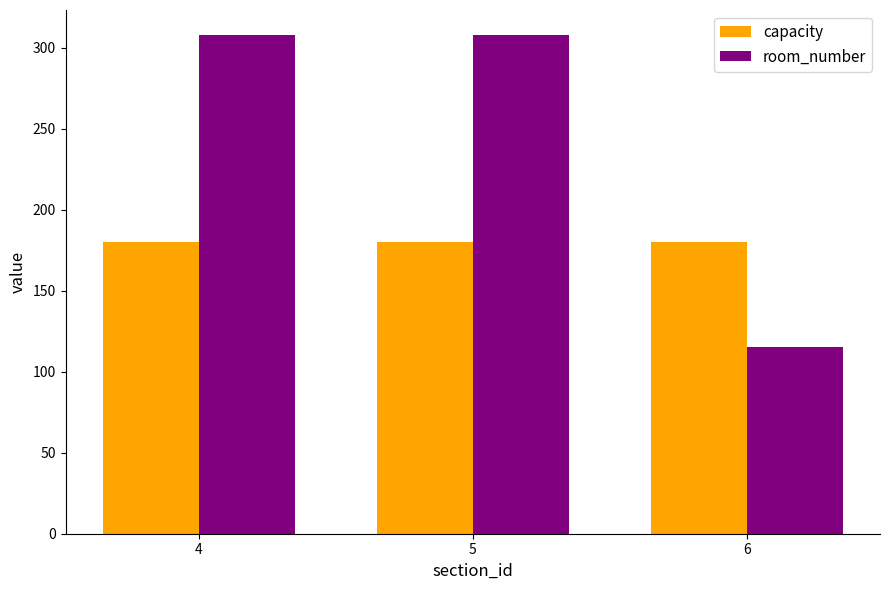

Rank the series by their average value, from lowest to highest.

capacity, room_number